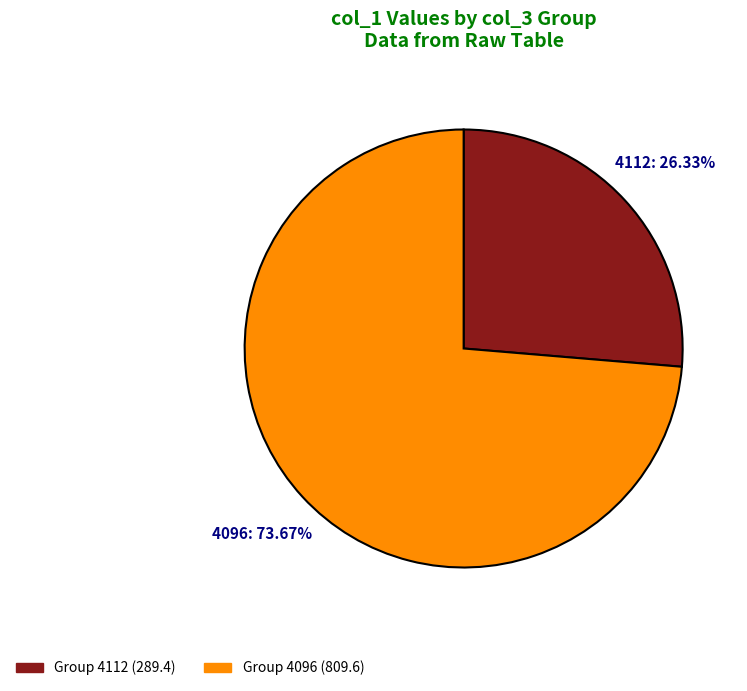

Is there a majority slice in this chart?

Yes